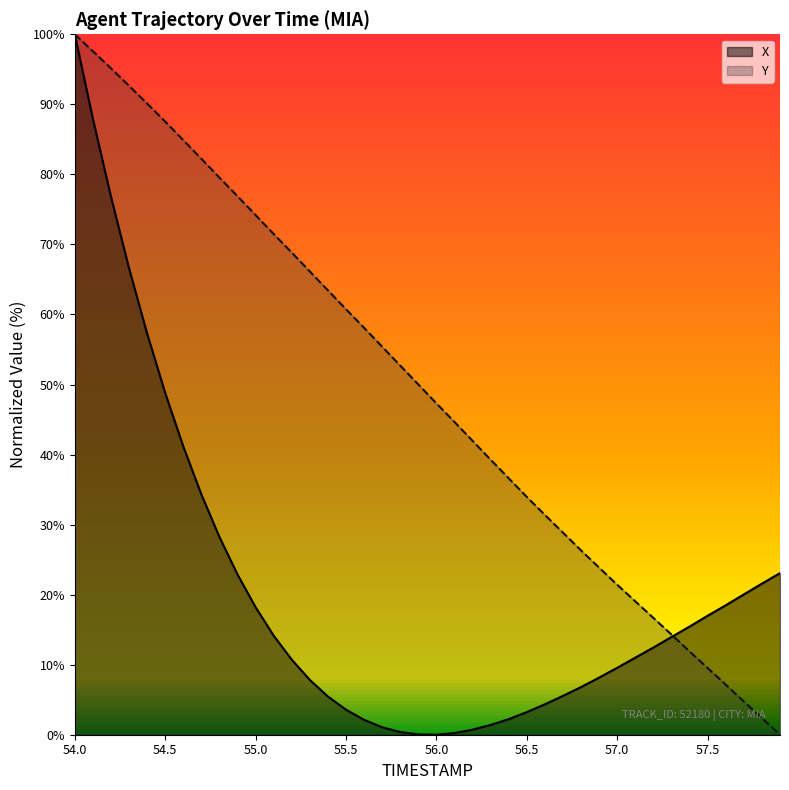

Reading left to right, what are all the values shown in this chart?

X: 54.0=100.0	54.1=87.9	54.2=76.8	54.3=66.6	54.4=57.3	54.5=48.8	54.6=41.2	54.7=34.3	54.8=28.2	54.9=22.9	55.0=18.2	55.1=14.1	55.2=10.7	55.3=7.8	55.4=5.5	55.5=3.6	55.6=2.1	55.7=1.1	55.8=0.4	55.9=0.0	56.0=0.0	56.1=0.2	56.2=0.7	56.3=1.4	56.4=2.2	56.5=3.2	56.6=4.3	56.7=5.6	56.8=6.8	56.9=8.2	57.0=9.6	57.1=11.0	57.2=12.5	57.3=13.9	57.4=15.4	57.5=17.0	57.6=18.5	57.7=20.0	57.8=21.6	57.9=23.1
Y: 54.0=100.0	54.1=97.6	54.2=95.1	54.3=92.6	54.4=90.1	54.5=87.5	54.6=84.9	54.7=82.2	54.8=79.5	54.9=76.9	55.0=74.2	55.1=71.5	55.2=68.8	55.3=66.1	55.4=63.4	55.5=60.7	55.6=58.1	55.7=55.4	55.8=52.7	55.9=50.0	56.0=47.3	56.1=44.6	56.2=42.0	56.3=39.3	56.4=36.6	56.5=33.9	56.6=31.4	56.7=28.8	56.8=26.3	56.9=23.9	57.0=21.4	57.1=19.0	57.2=16.7	57.3=14.3	57.4=11.9	57.5=9.5	57.6=7.1	57.7=4.7	57.8=2.4	57.9=0.0